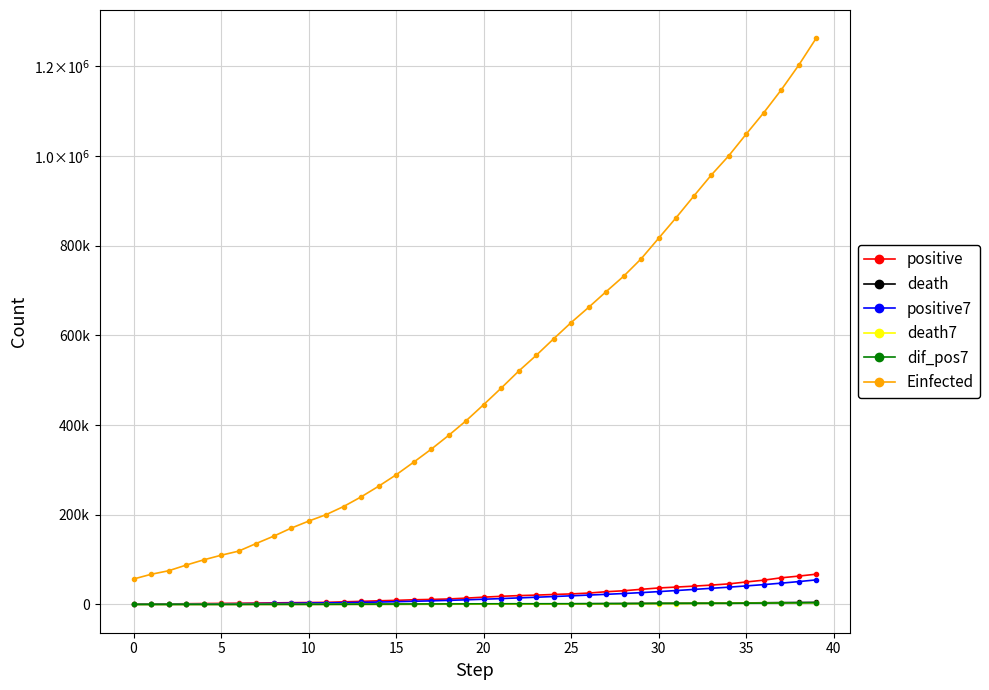

True or false: positive and death7 cross at least once.

False